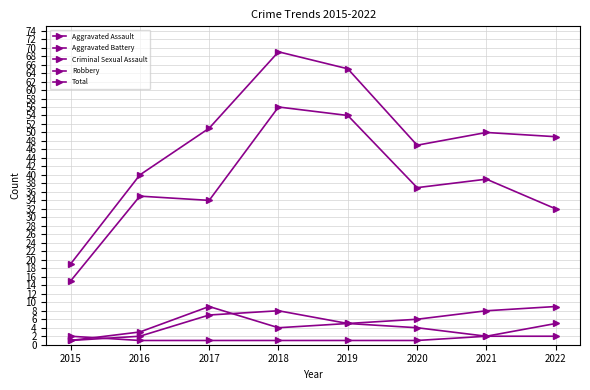

Where is the first local maximum for Total?

2018